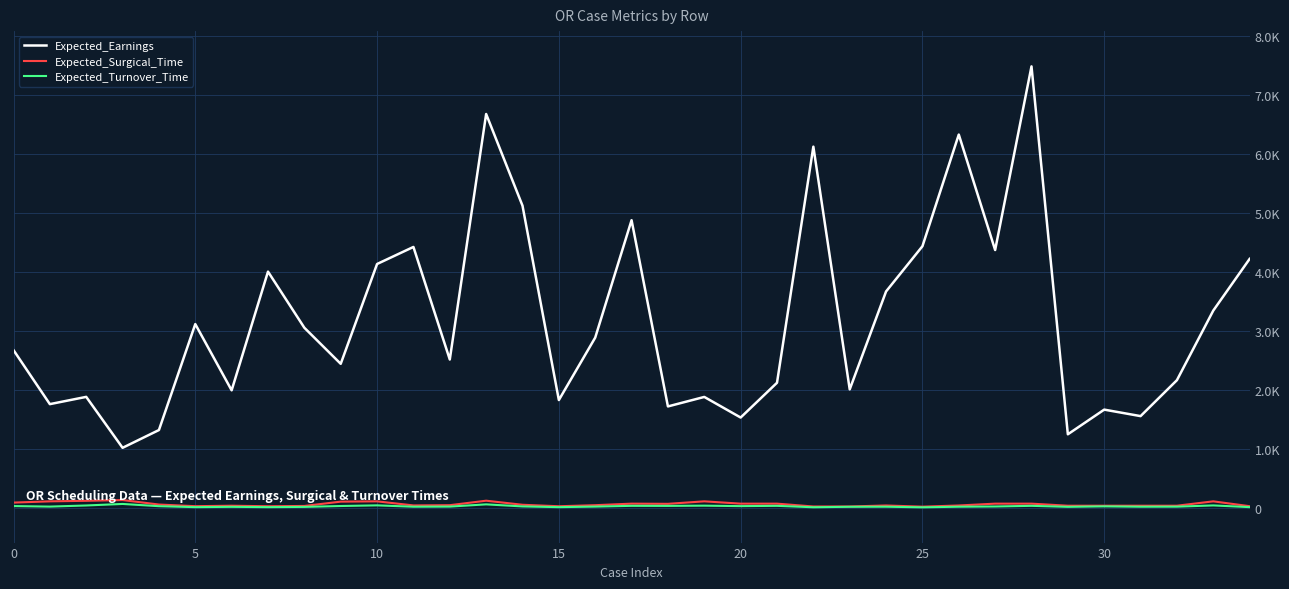

Which series has the largest total across all categories?

Expected_Earnings